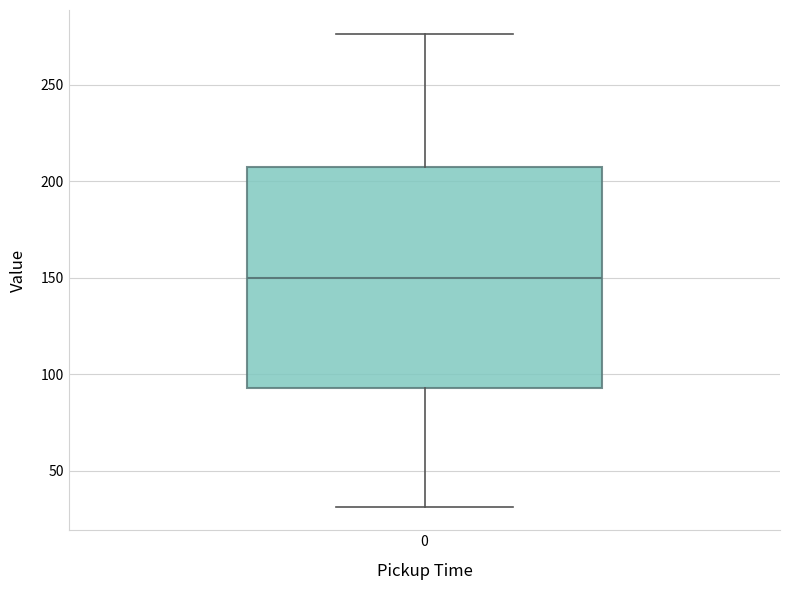

Where is the upper edge of the box at x = 0 on the y-axis? The values are not printed on the chart, so give them approximately, as read against the axis.

210